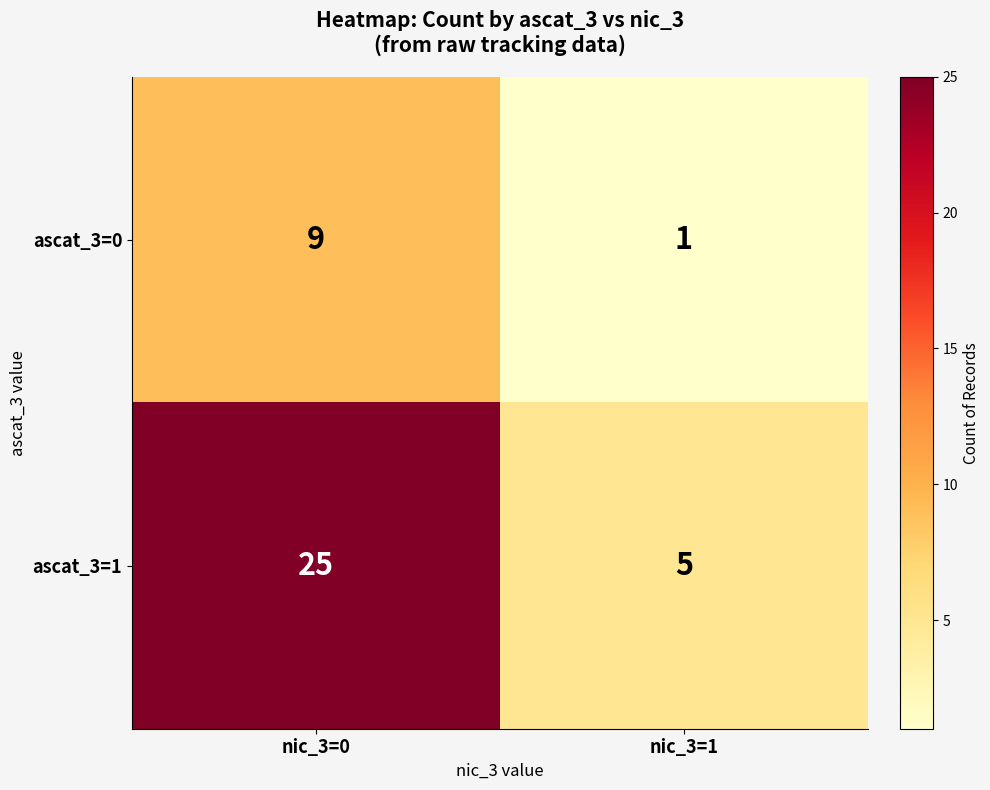

Read the ascat_3=1 value at nic_3=1, to the nearest 5.

5